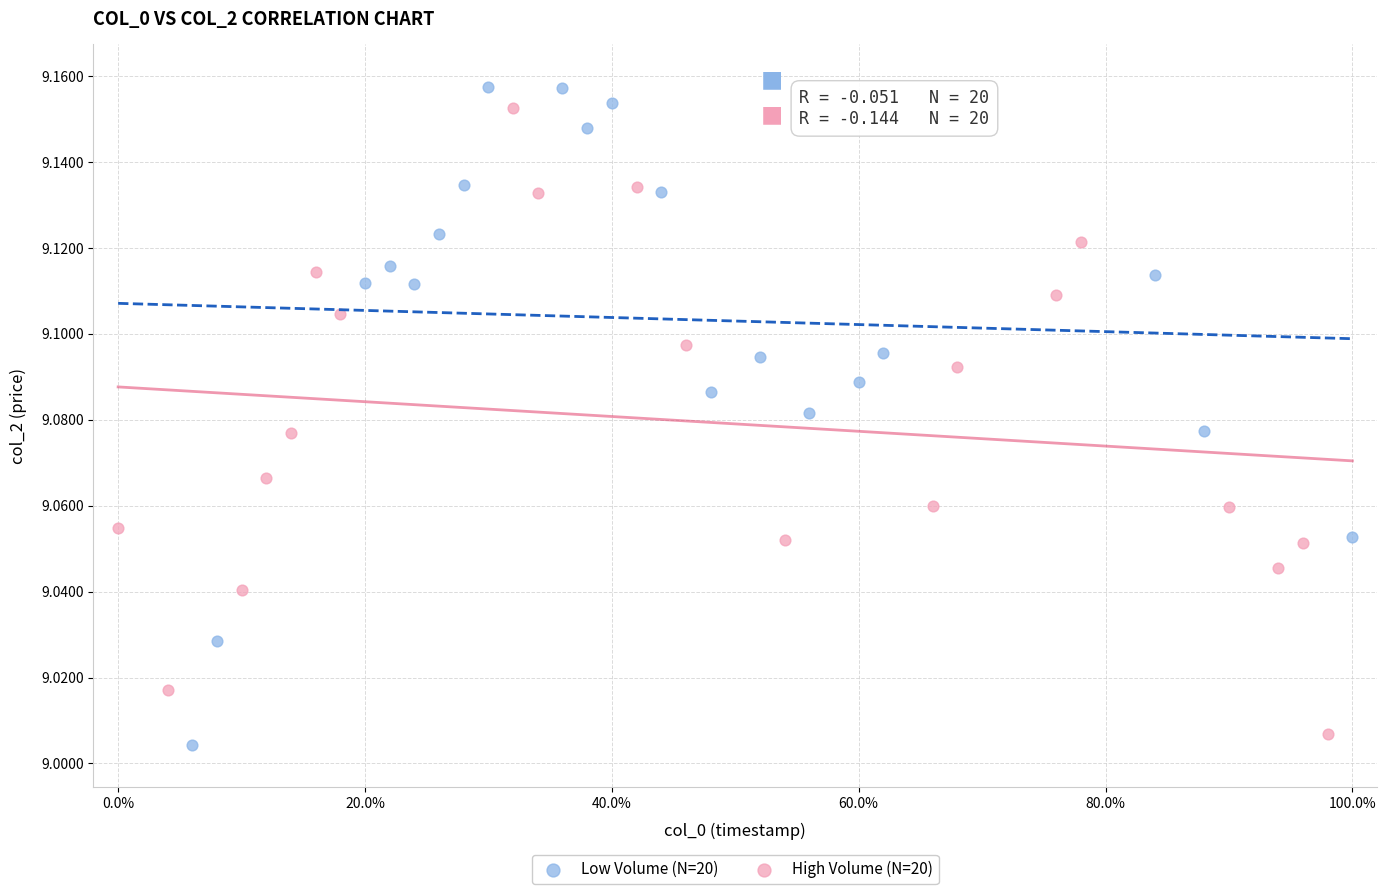

Which series reaches the minimum Y coordinate?

Low Volume (N=20)